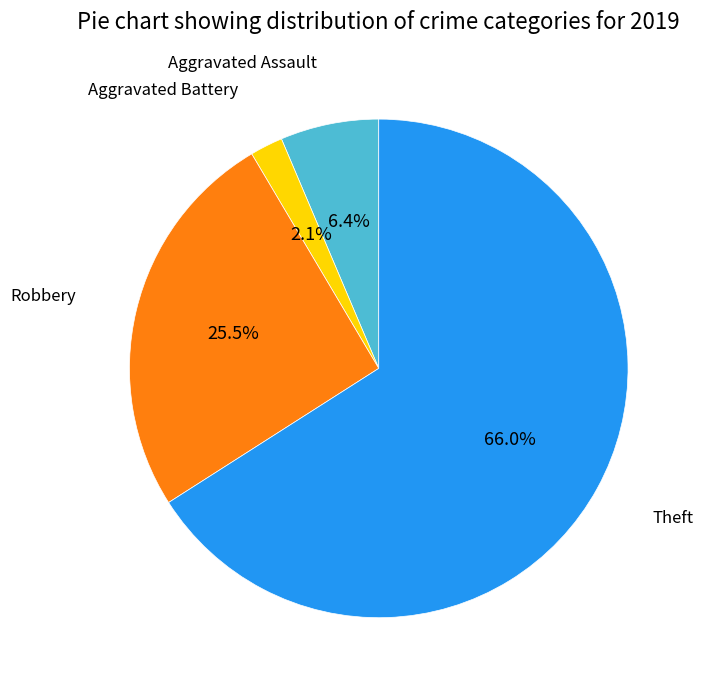

Do Theft and Aggravated Assault together represent more than half of the pie?

Yes